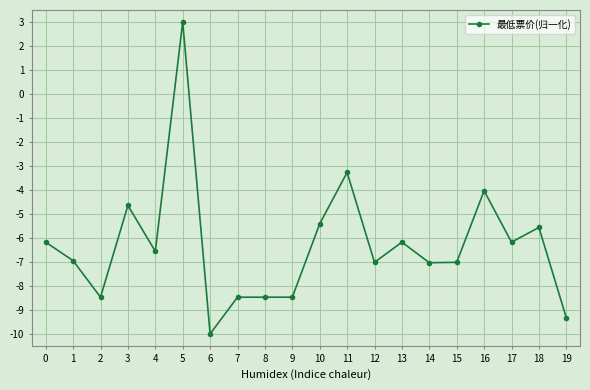

The chart shows a value of -9.3 at 18. True or false?

False